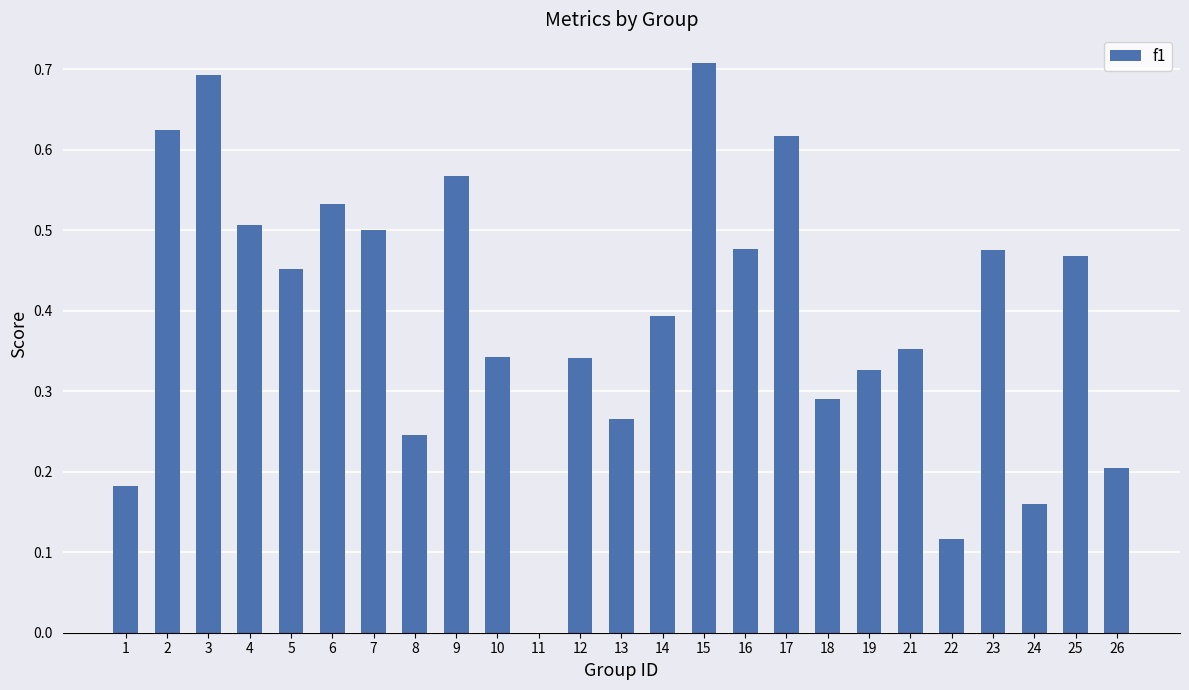

The chart shows a value of 0.4 at 14. True or false?

True